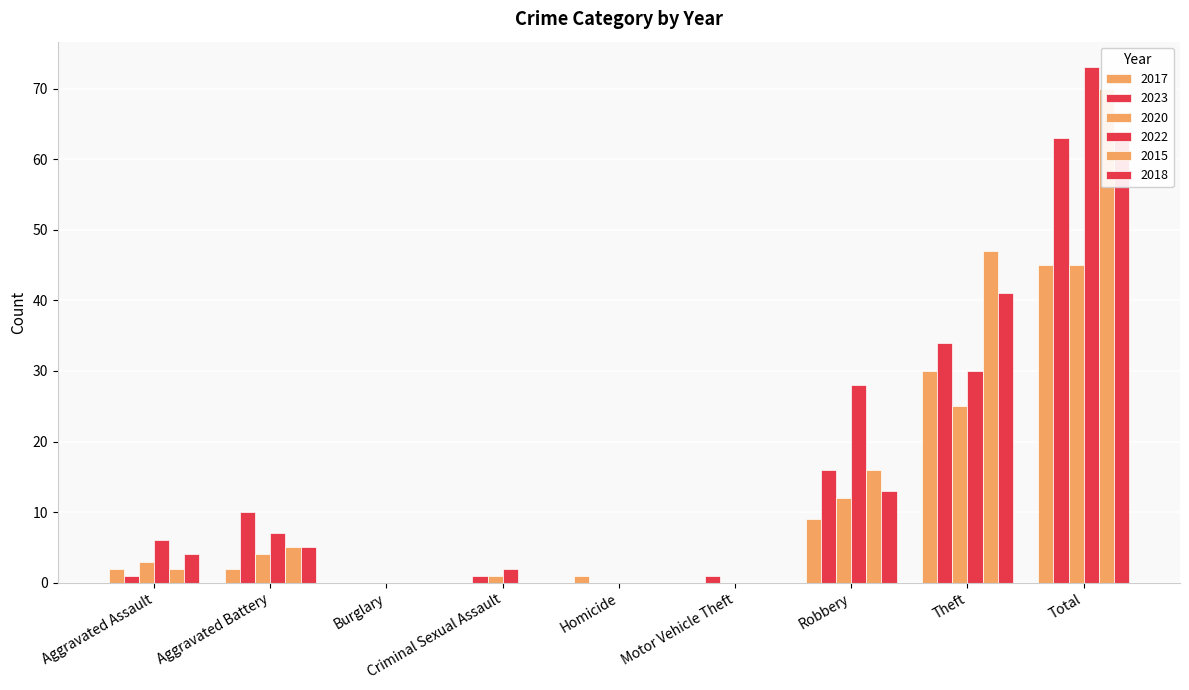

The 2023 series shows 1 at Motor Vehicle Theft. True or false?

True